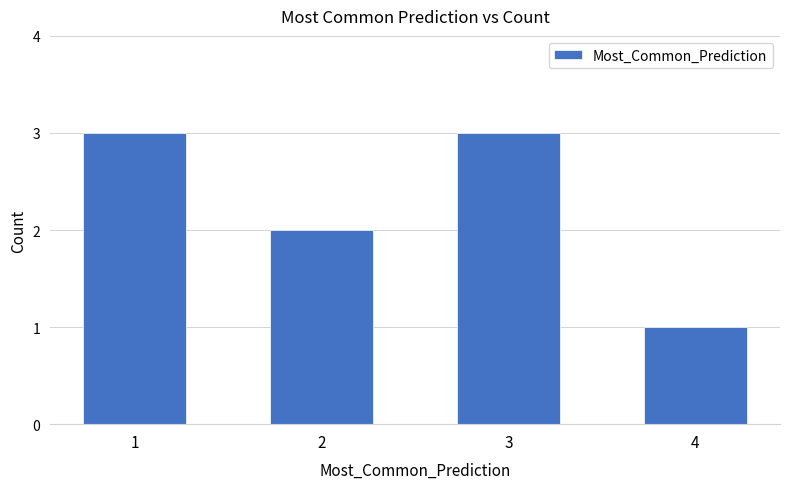

Is it true that the value at 1 is 3?

True